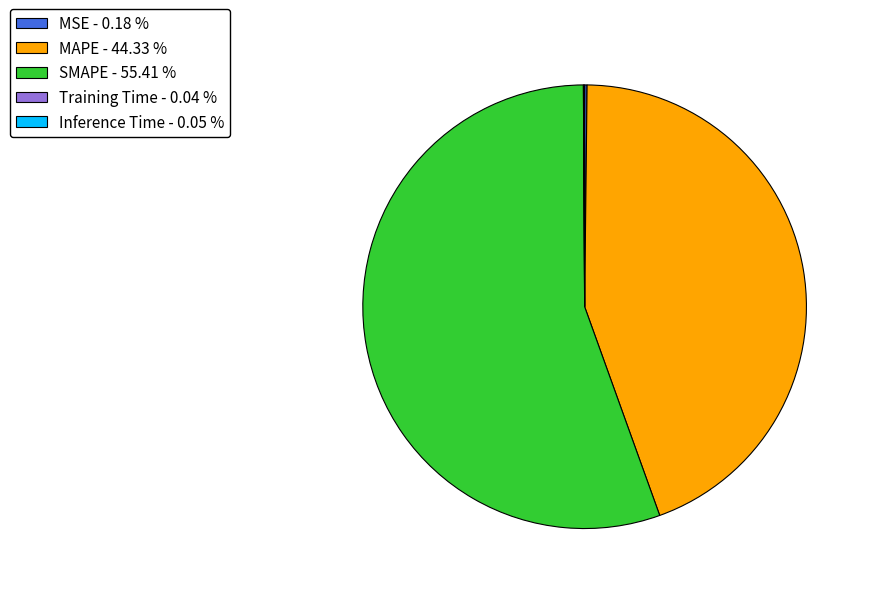

Is there any slice that represents more than half of the pie?

Yes